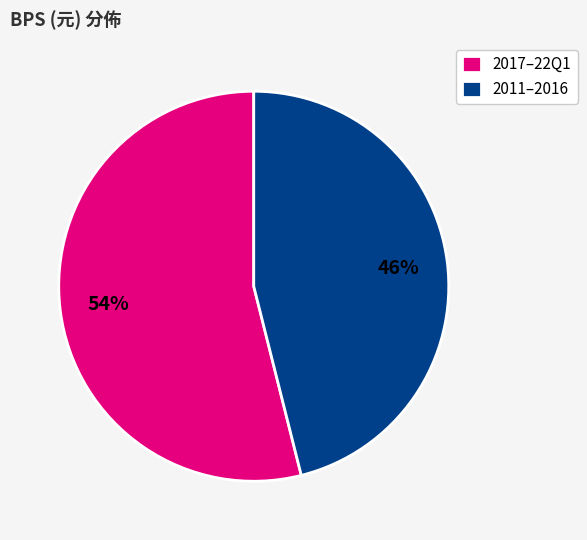

To the nearest percent, what is the difference between the largest and smallest slice percentages?

8%